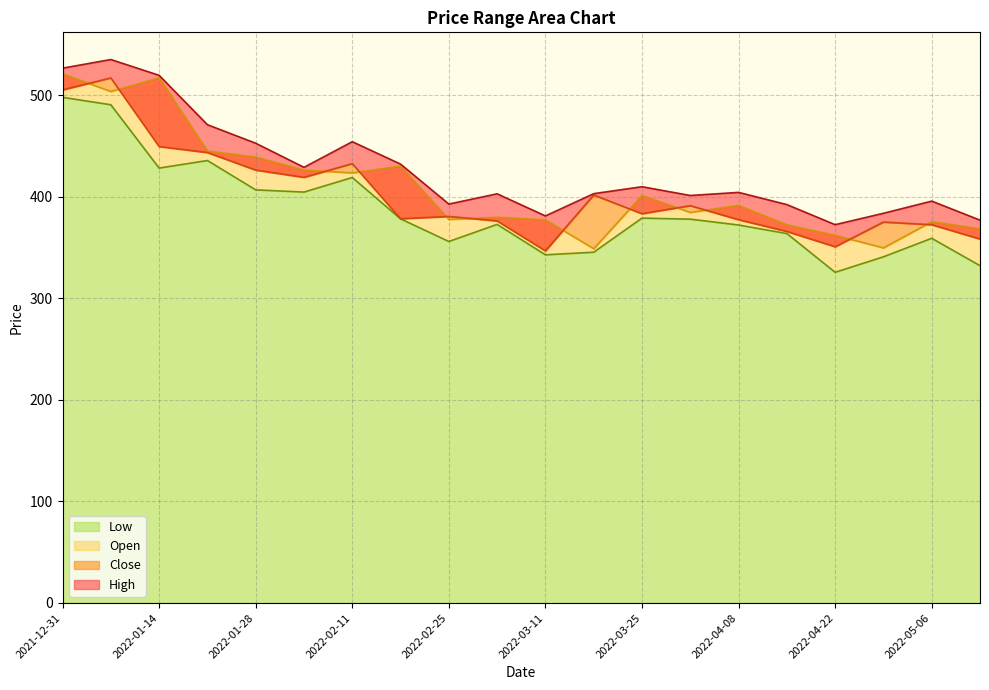

At which label is Open closest to 434?

2022-02-18